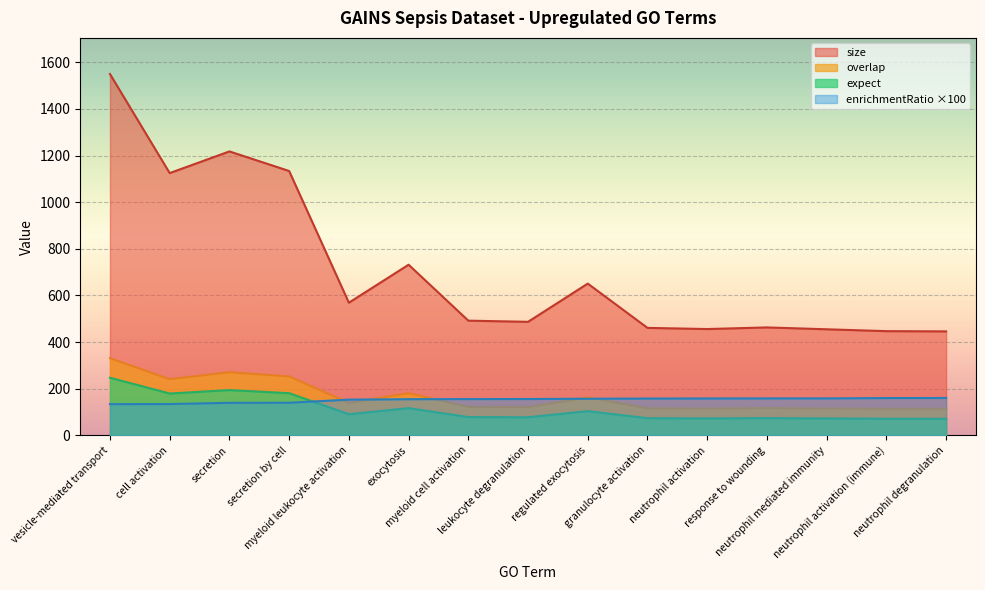

Where is overlap nearest to the value 222?

cell activation